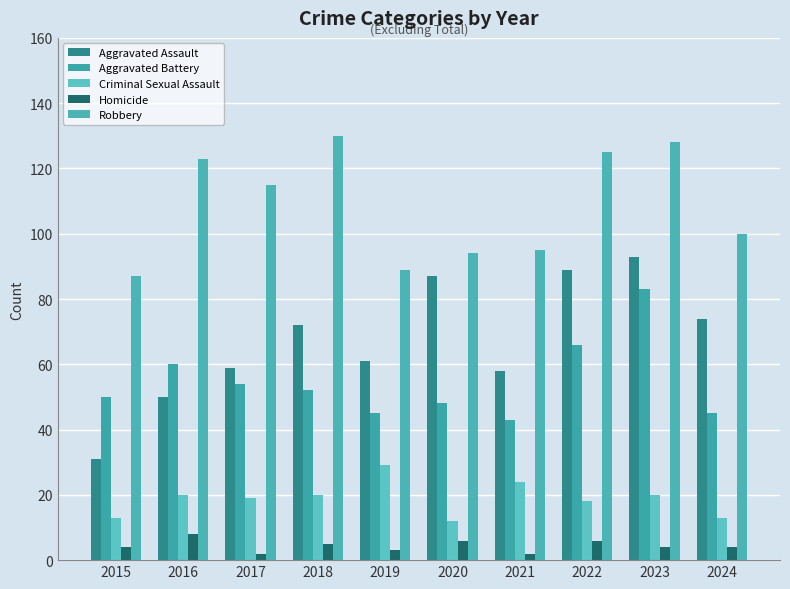

Is the value of Criminal Sexual Assault at 2020 greater than the value of Aggravated Assault at 2021?

No